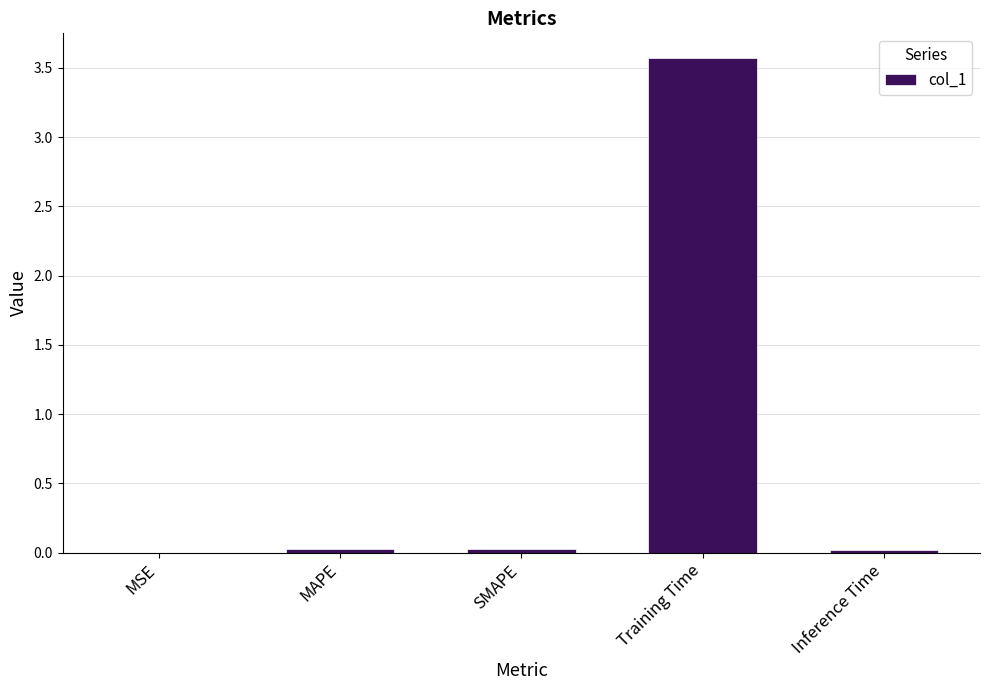

What is the sum of all values?

3.6